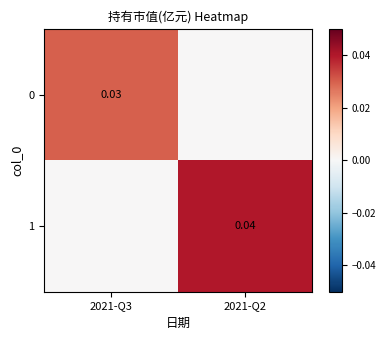

At which category is the sum across all series the highest?

2021-Q2